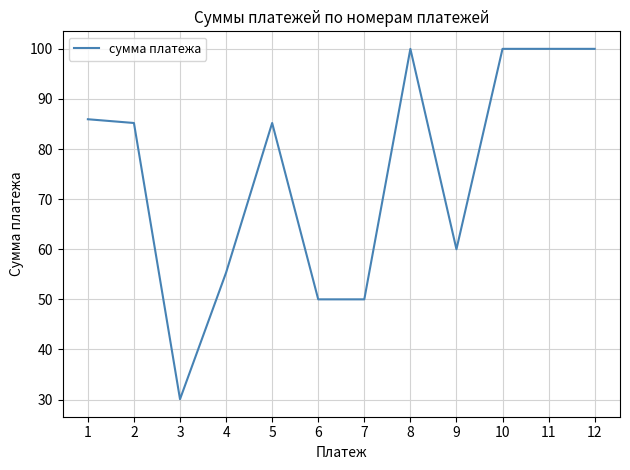

What is the change in value from 4 to 8?

+44.7